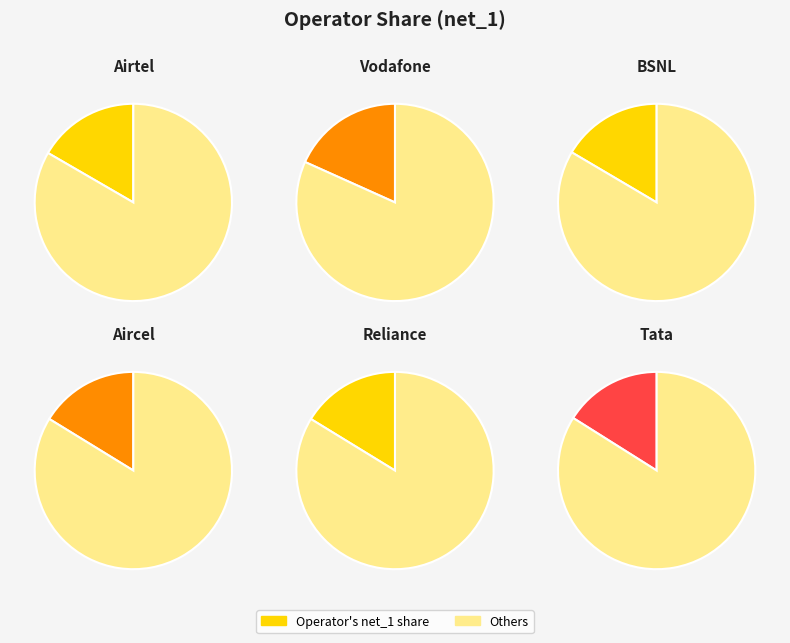

Which category has the biggest portion of the pie?

Vodafone